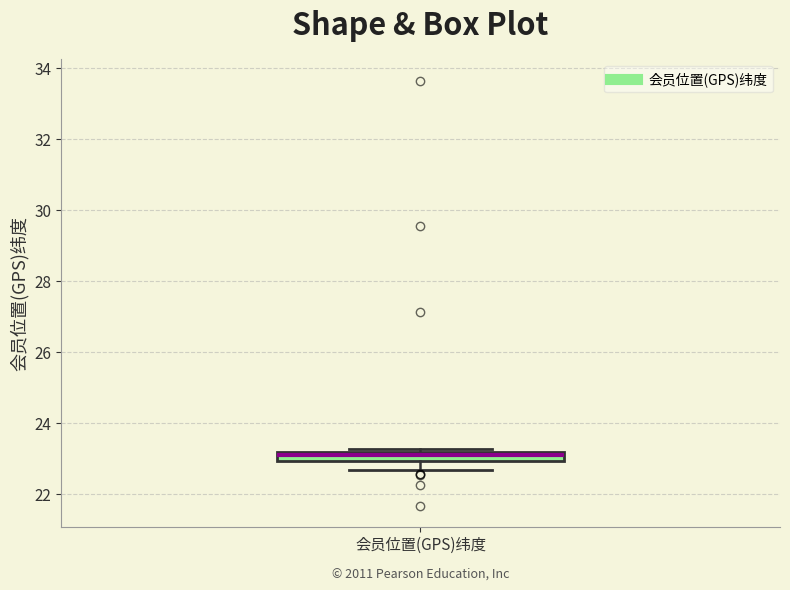

Where does the lower whisker of the box for 会员位置(GPS)纬度 end on the y-axis? The values are not printed on the chart, so give them approximately, as read against the axis.

22.6